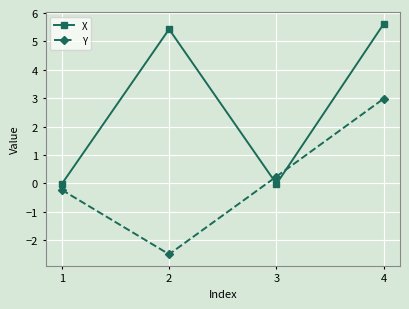

Which series ends up on top after the final intersection of X and Y?

X